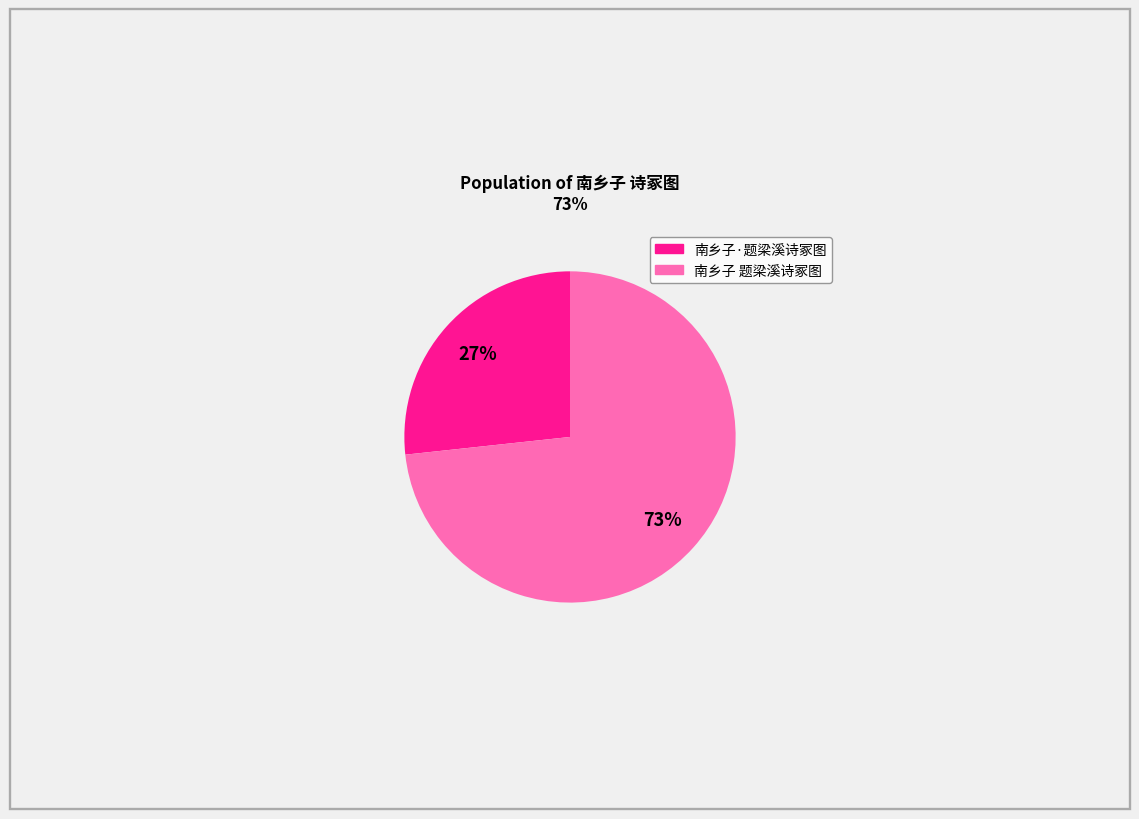

Approximately how many times larger is the value at 南乡子·题梁溪诗冢图 compared to 南乡子 题梁溪诗冢图?

0.4